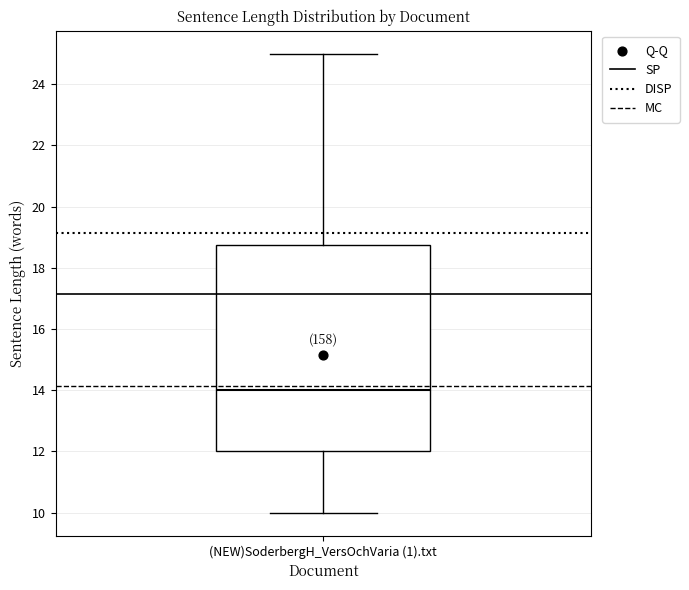

Read this box plot against the y-axis: the position of the median line, the range covered by the box, and the ends of both whiskers. The values are not printed on the chart, so give them approximately, as read against the axis.

median 14.0, box 12.0 to 18.8, whiskers 10.0 to 25.0